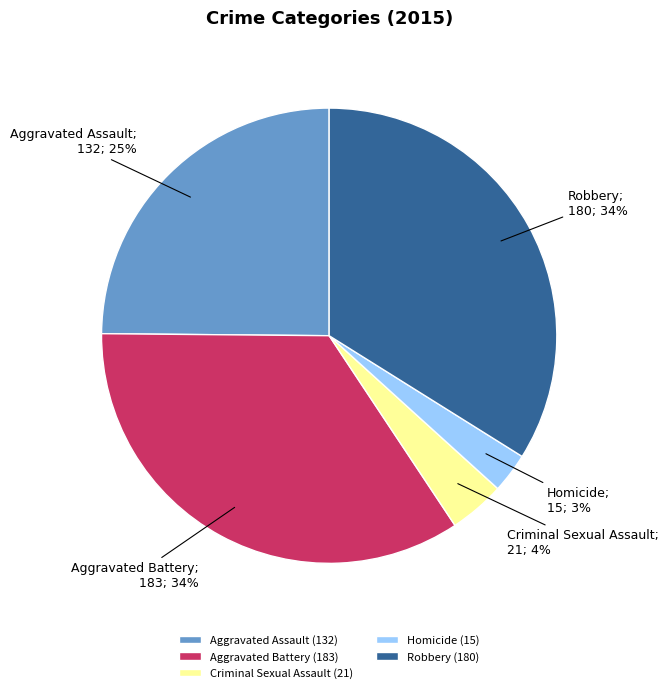

To the nearest percent, what portion does Homicide represent?

3%